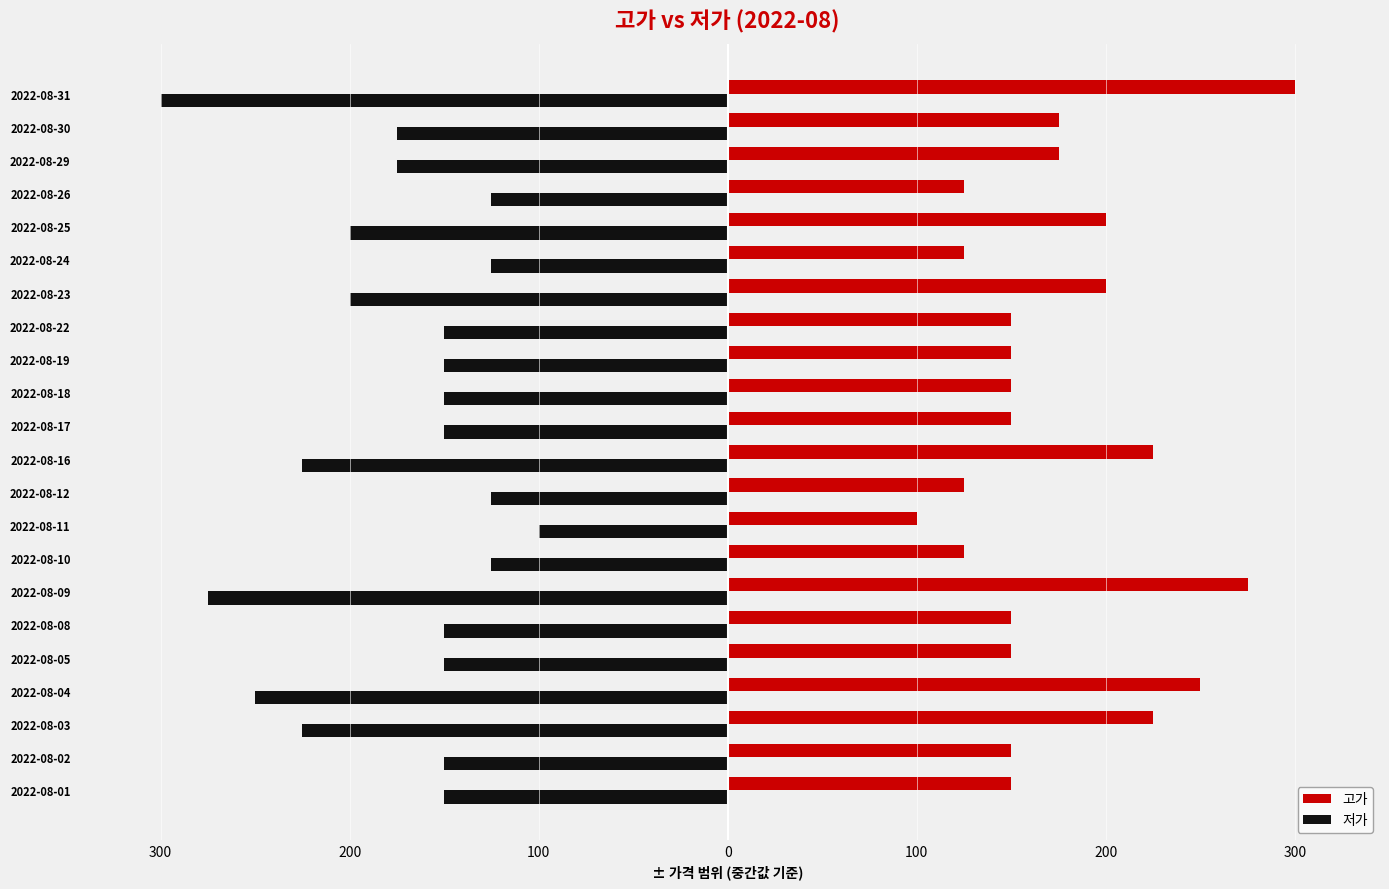

What is the highest value of the 저가 series?

-100